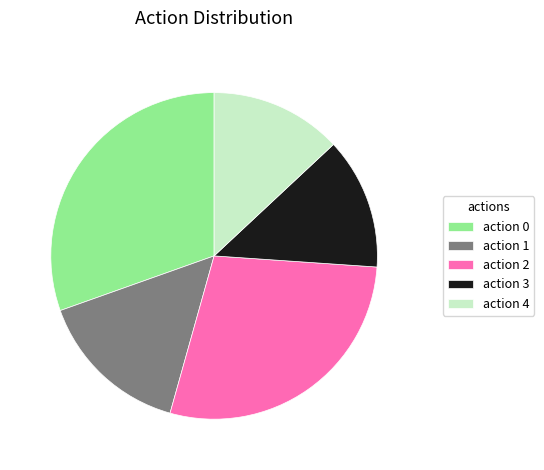

Is it true that action 1 is 15% of the pie?

True